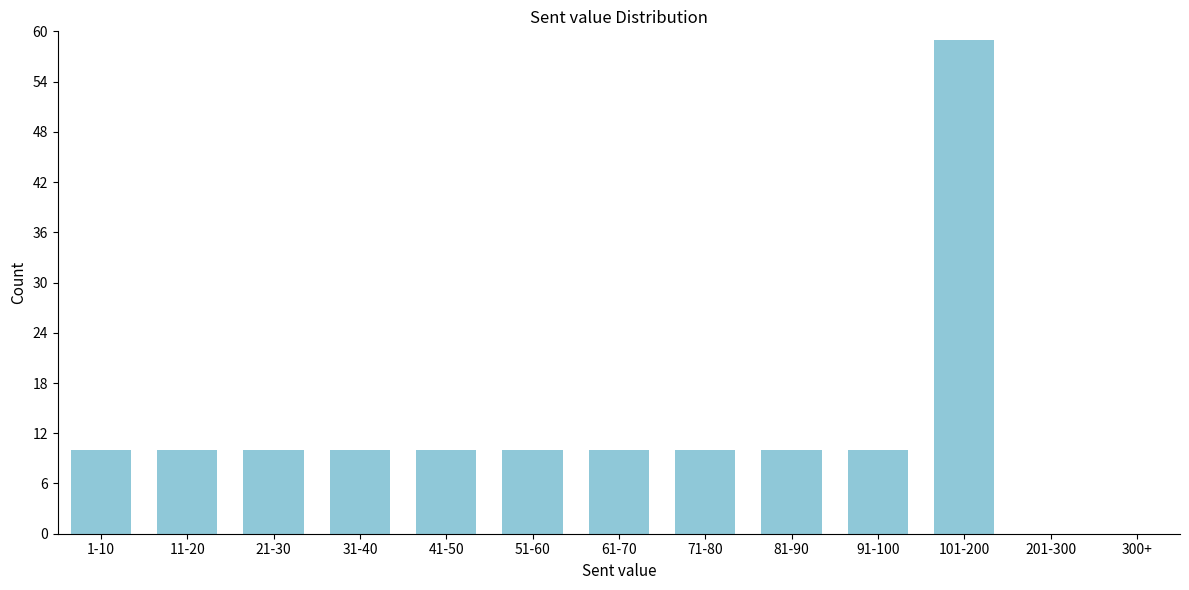

Reading left to right, what are all the values shown in this chart?

1-10=10	11-20=10	21-30=10	31-40=10	41-50=10	51-60=10	61-70=10	71-80=10	81-90=10	91-100=10	101-200=59	201-300=0	300+=0